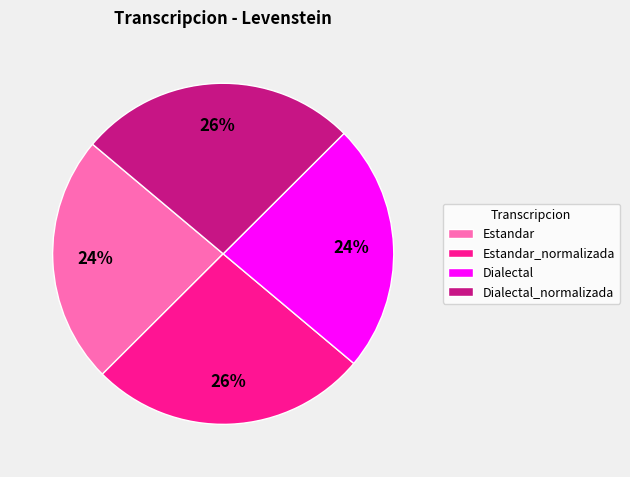

True or false: Dialectal accounts for 33% of the total.

False